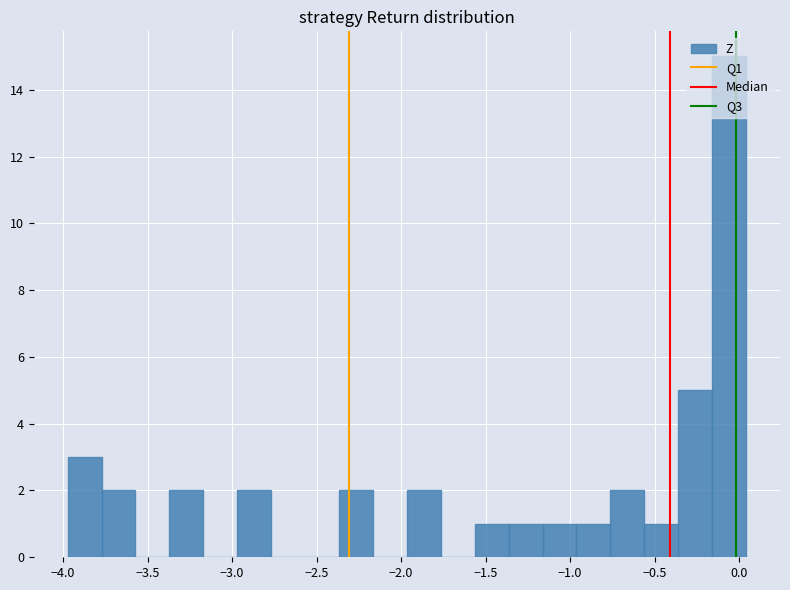

Reading left to right, transcribe this chart: for each bar, give the range it covers on the x-axis and its height. Neither the bar edges nor the heights are printed on the chart, so give them approximately, as read against the axes.

-3.95 to -3.75: 3
-3.75 to -3.55: 2
-3.55 to -3.35: 0
-3.35 to -3.15: 2
-3.15 to -2.95: 0
-2.95 to -2.75: 2
-2.75 to -2.55: 0
-2.55 to -2.35: 0
-2.35 to -2.15: 2
-2.15 to -1.95: 0
-1.95 to -1.75: 2
-1.75 to -1.55: 0
-1.55 to -1.35: 1
-1.35 to -1.15: 1
-1.15 to -0.95: 1
-0.95 to -0.75: 1
-0.75 to -0.55: 2
-0.55 to -0.35: 1
-0.35 to -0.15: 5
-0.15 to 0.05: 15